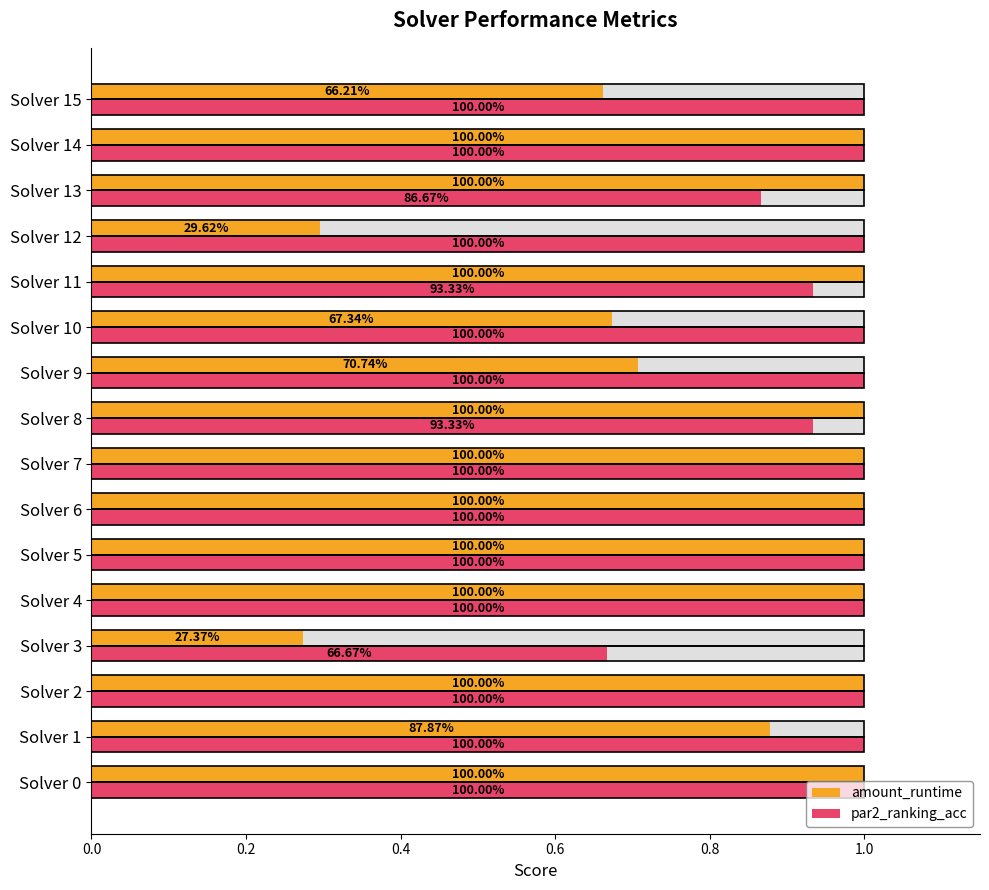

What value does the par2_ranking_acc series have at Solver 3?

0.7